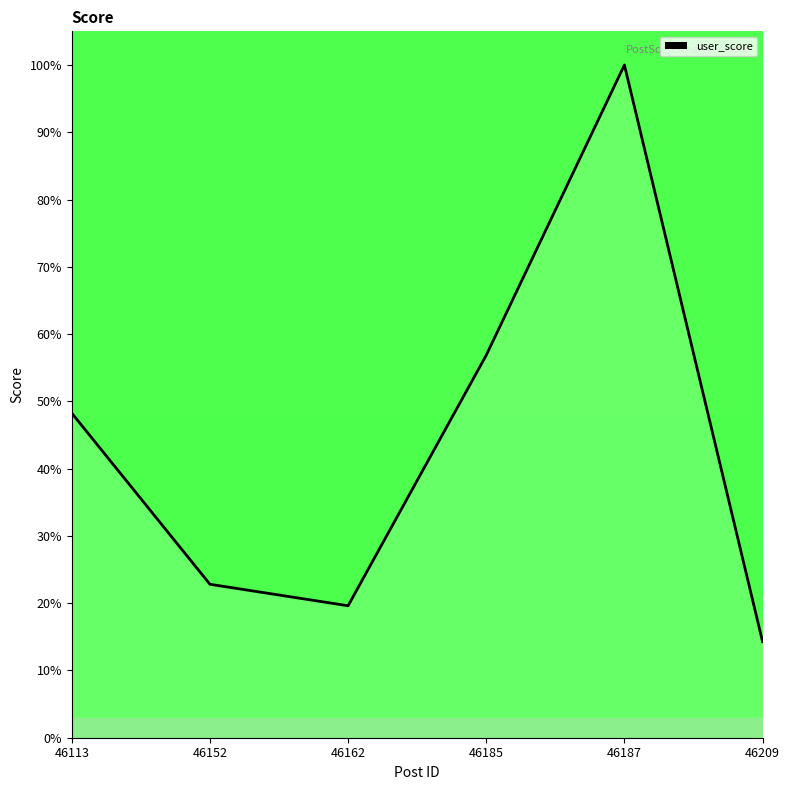

The chart shows a value of 22.8 at 46152. True or false?

True